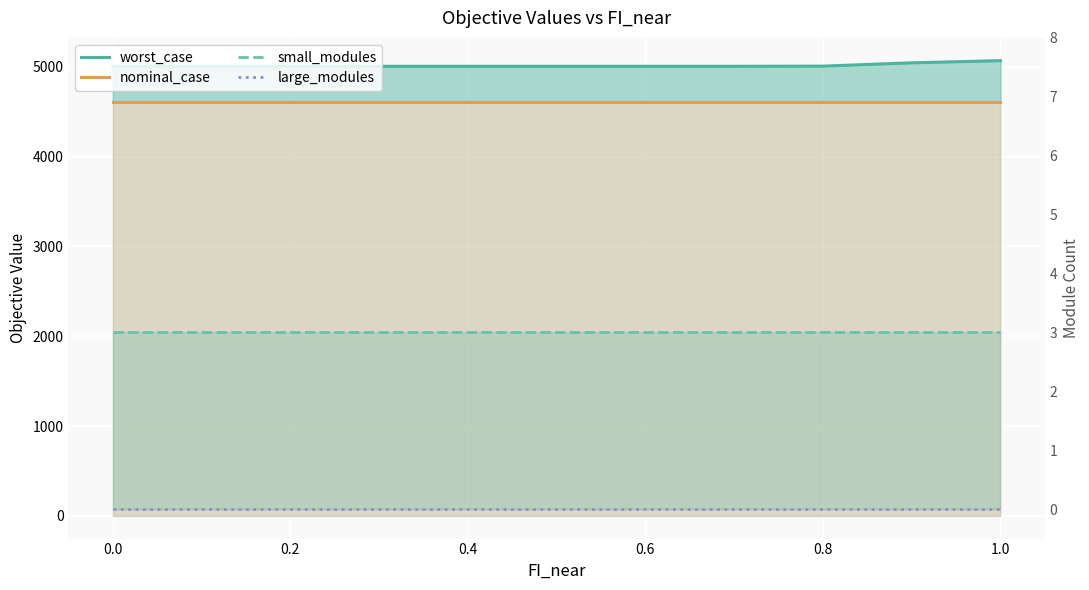

Is the value of large_modules at 0.2 greater than the value of small_modules at 0.8?

No